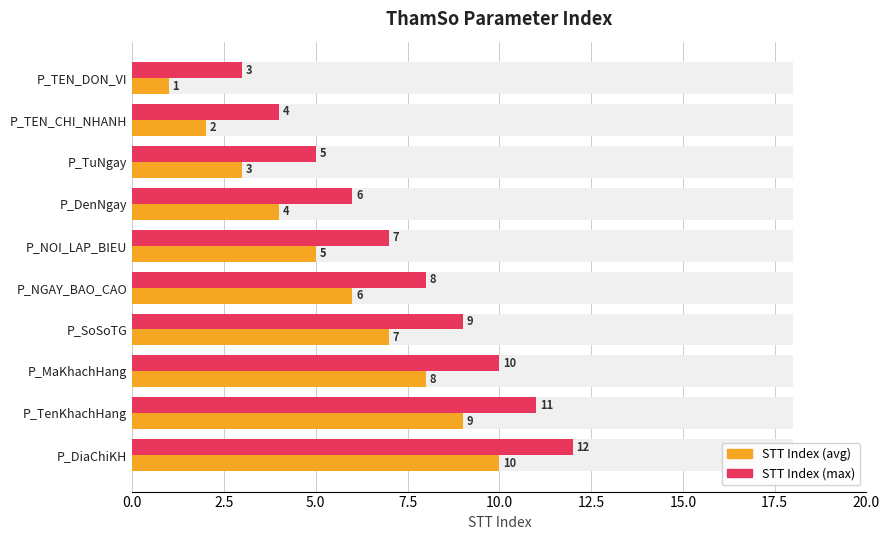

What is the sum of all STT Index (avg) values?

55